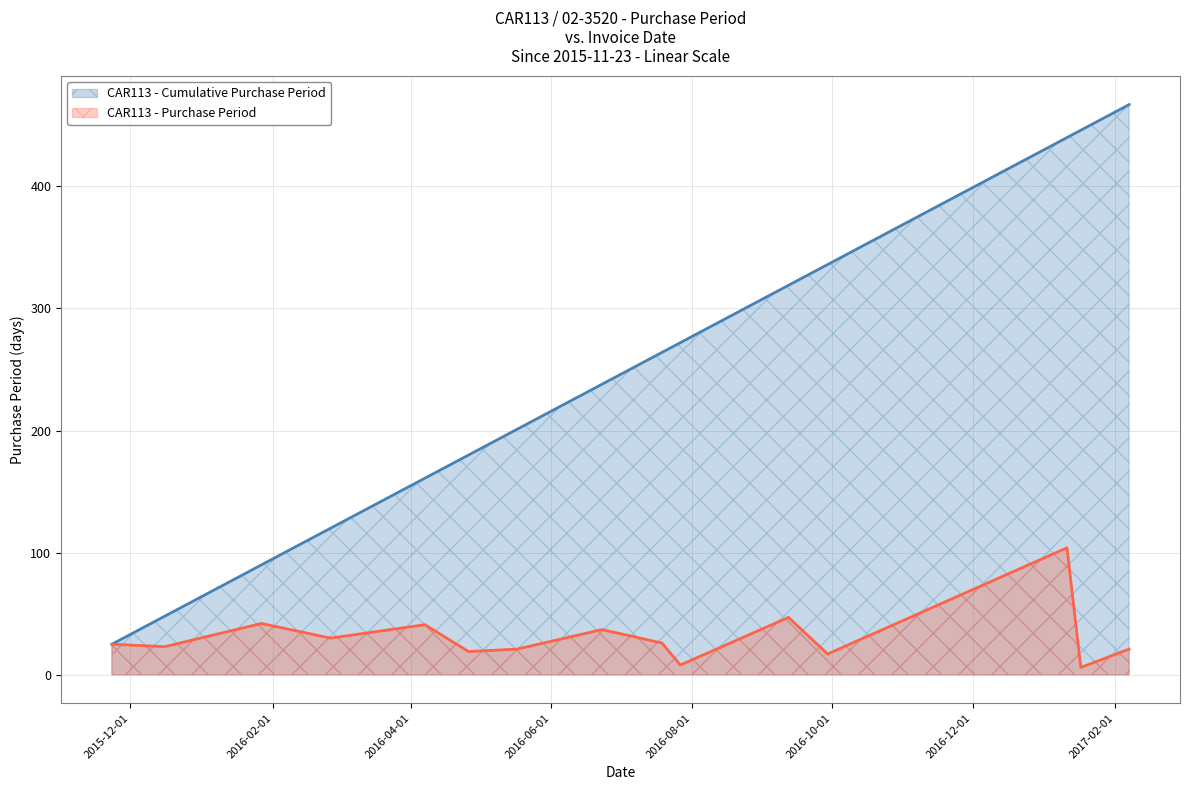

List the labels in order of value, smallest first.

2017-01-17, 2016-07-27, 2016-09-29, 2016-04-26, 2016-05-17, 2017-02-07, 2015-12-16, 2015-11-23, 2016-07-19, 2016-02-26, 2016-06-23, 2016-04-07, 2016-01-27, 2016-09-12, 2017-01-11